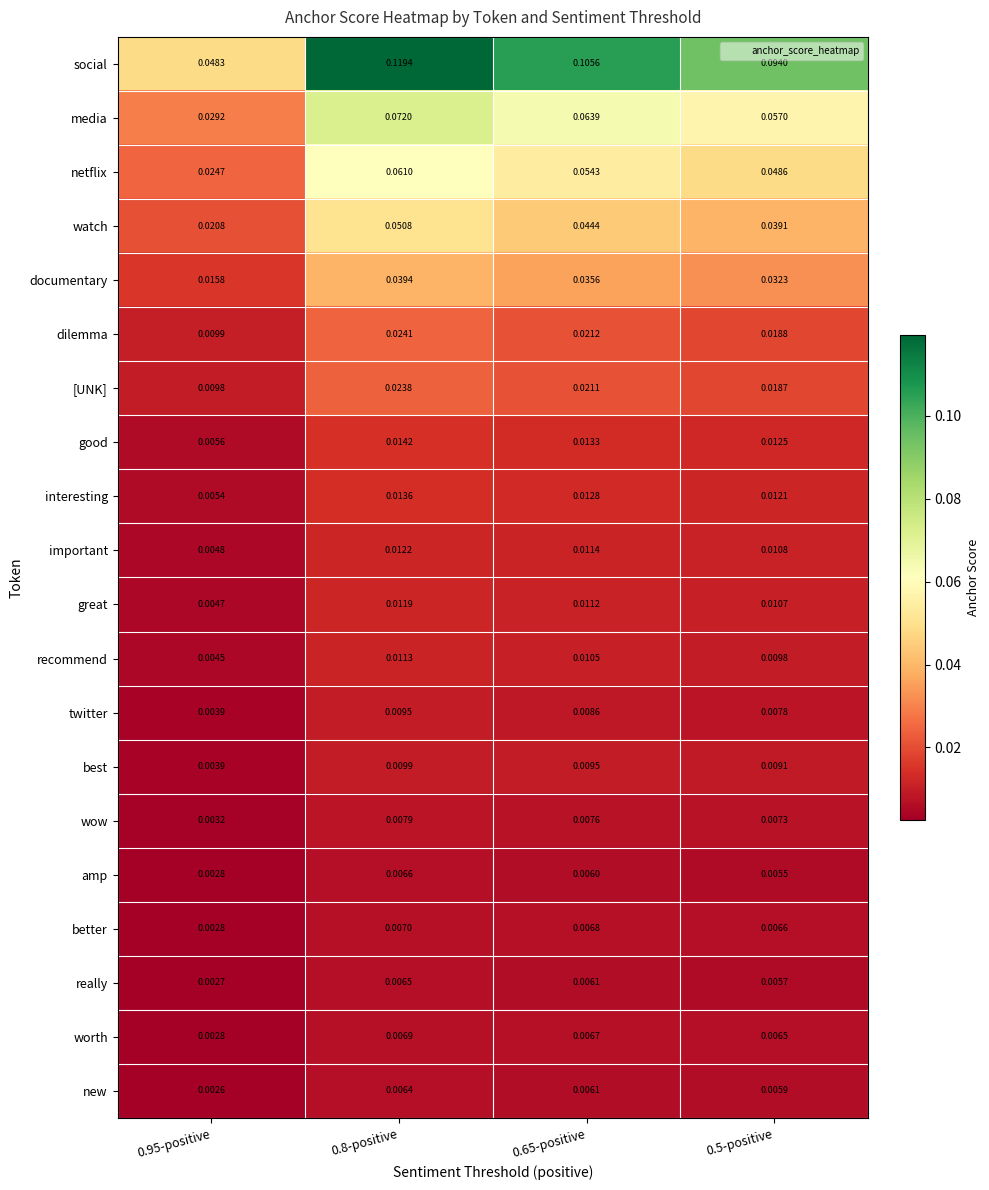

Rank the series by their maximum value, from highest to lowest.

social, media, netflix, watch, documentary, dilemma, [UNK], good, interesting, important, great, recommend, best, twitter, wow, better, worth, amp, really, new